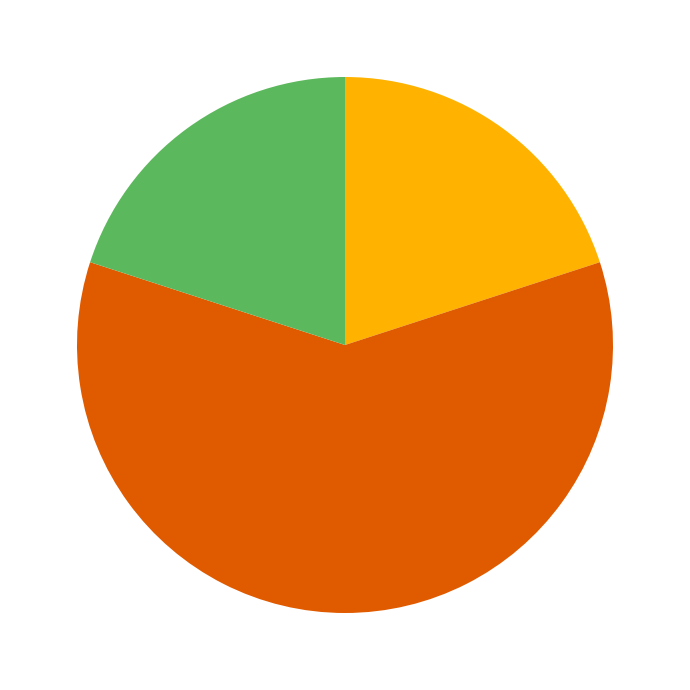

Is there a majority slice in this chart?

Yes